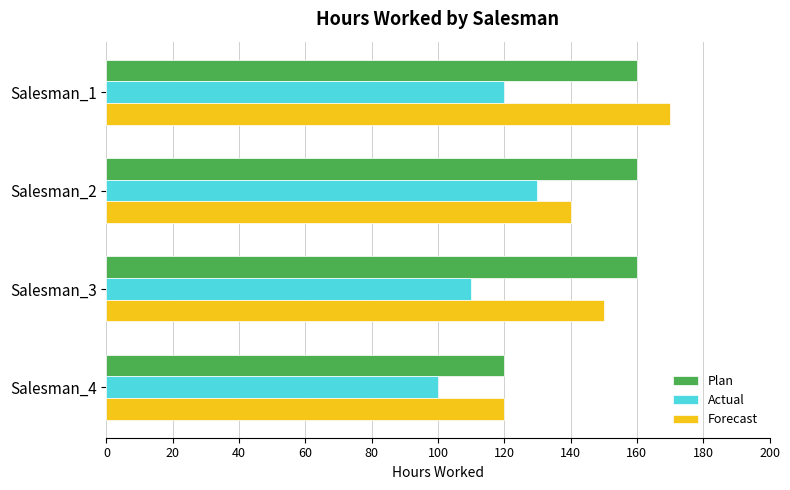

What is the approximate value of Actual at Salesman_3, to the nearest 10?

110